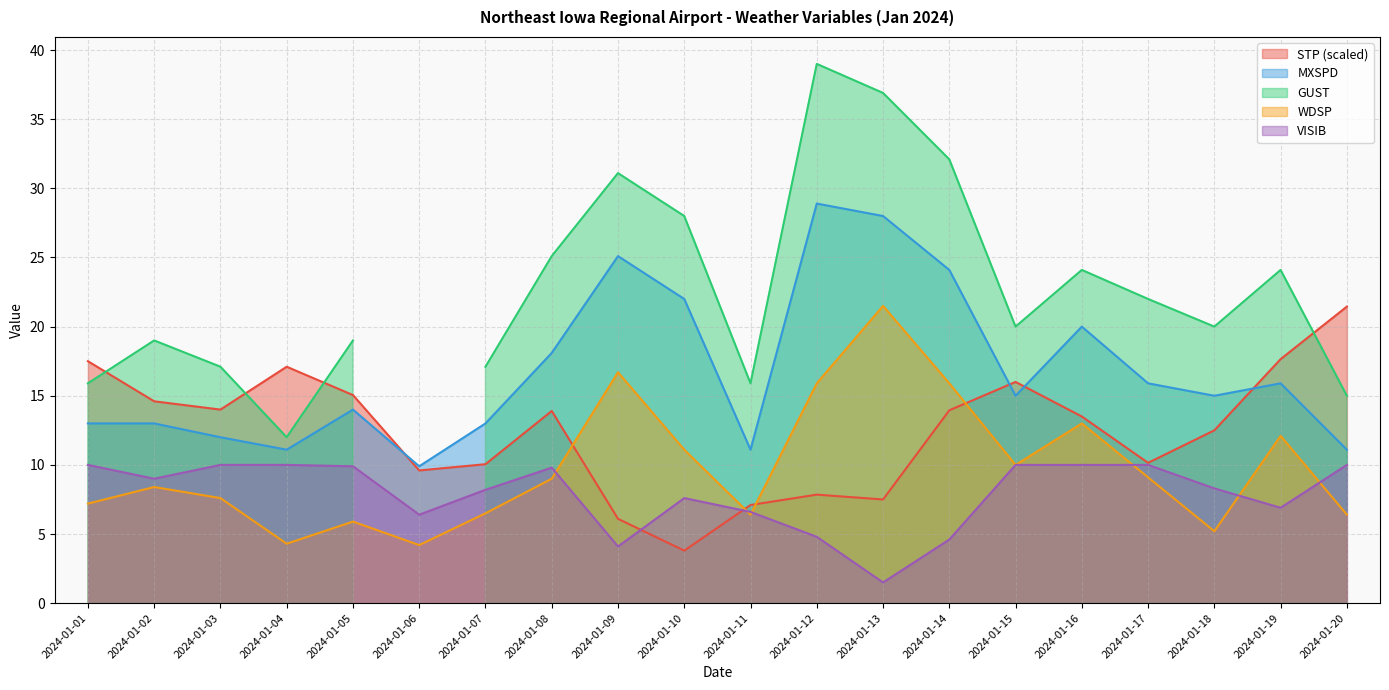

True or false: WDSP has a value of 10.0 at 2024-01-15.

True